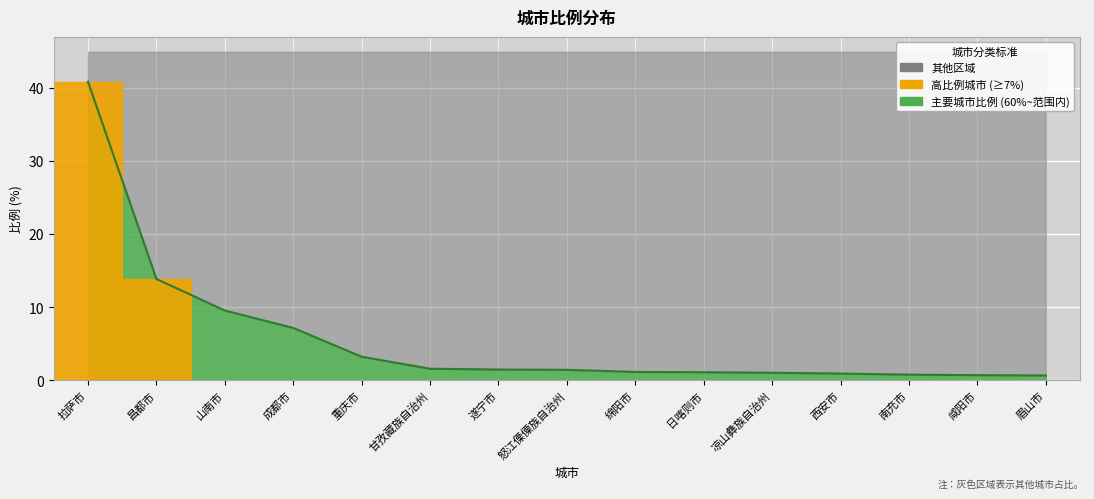

What is the value of the 5th point from the left?

3.2